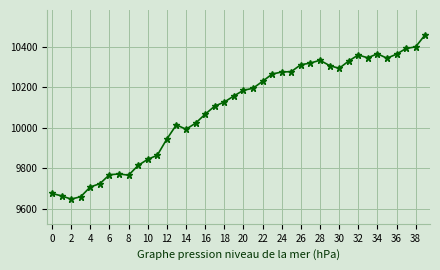

What is the minimum value shown in the chart?

9649